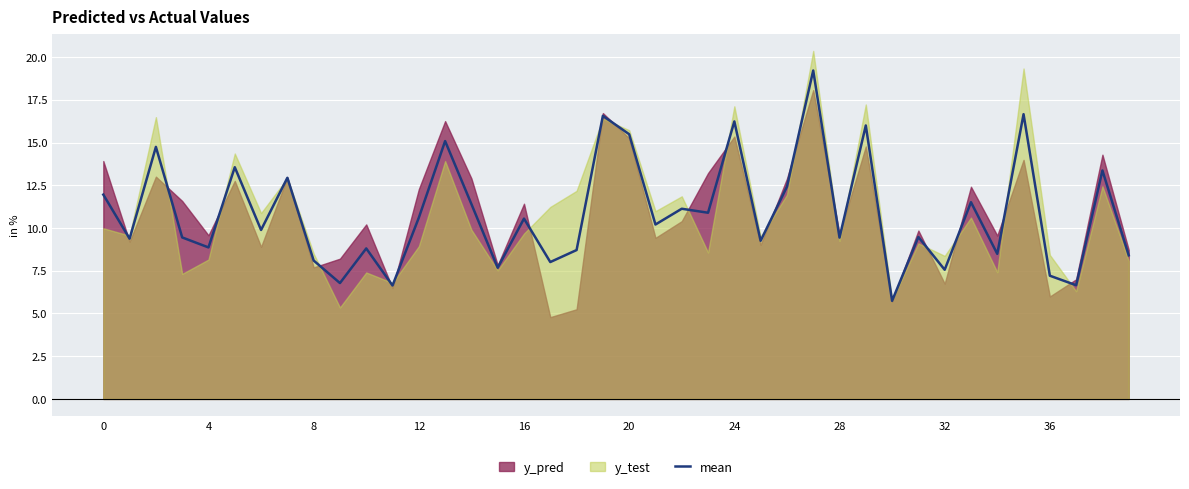

What is the highest value of the mean series?

19.2